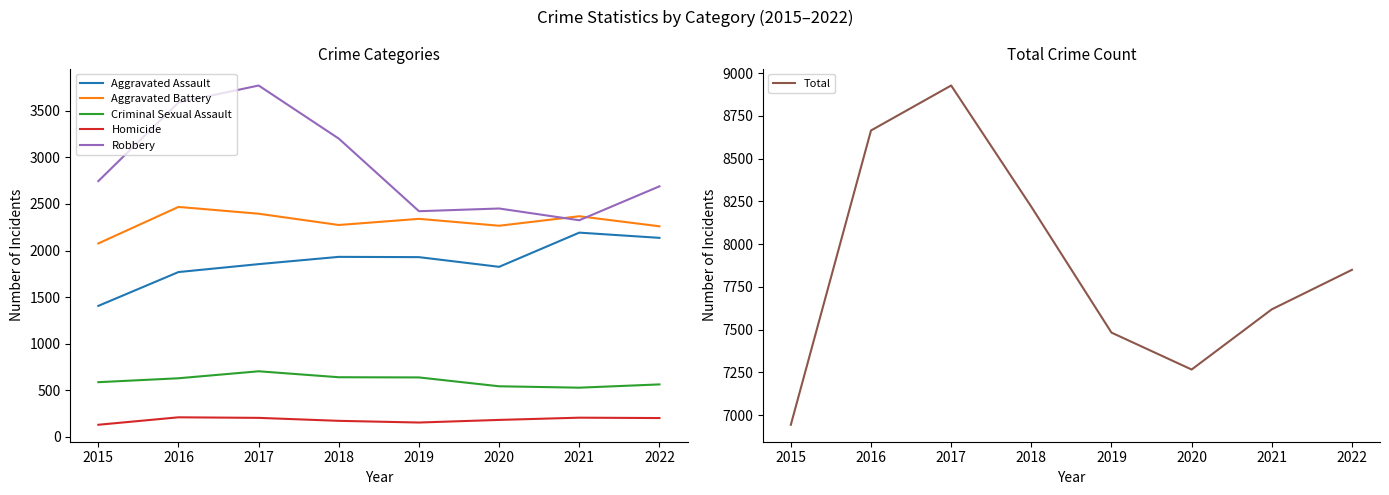

How many interior local peaks does the Homicide series have?

2